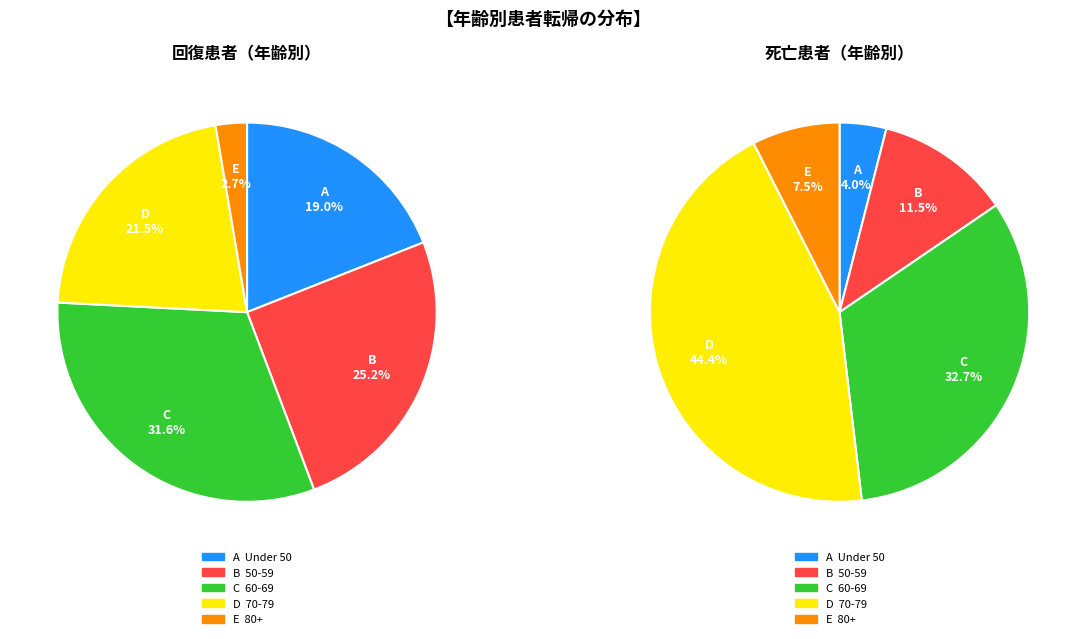

The 45-49 slice represents 10% of the pie. True or false?

False